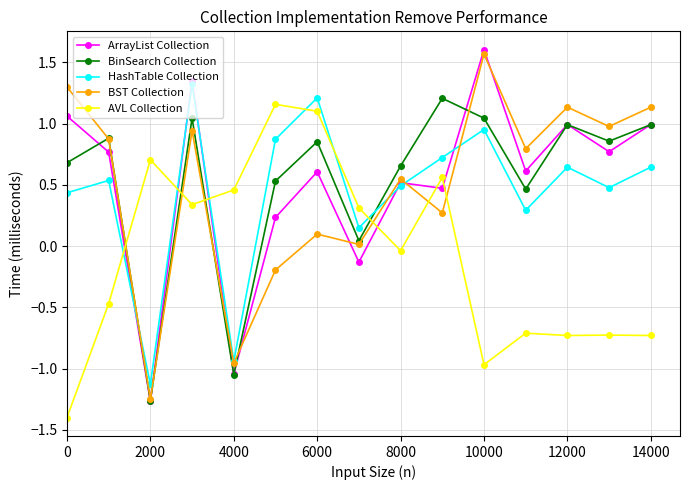

In BinSearch Collection, how many points are higher than both neighbors (excluding endpoints)?

5